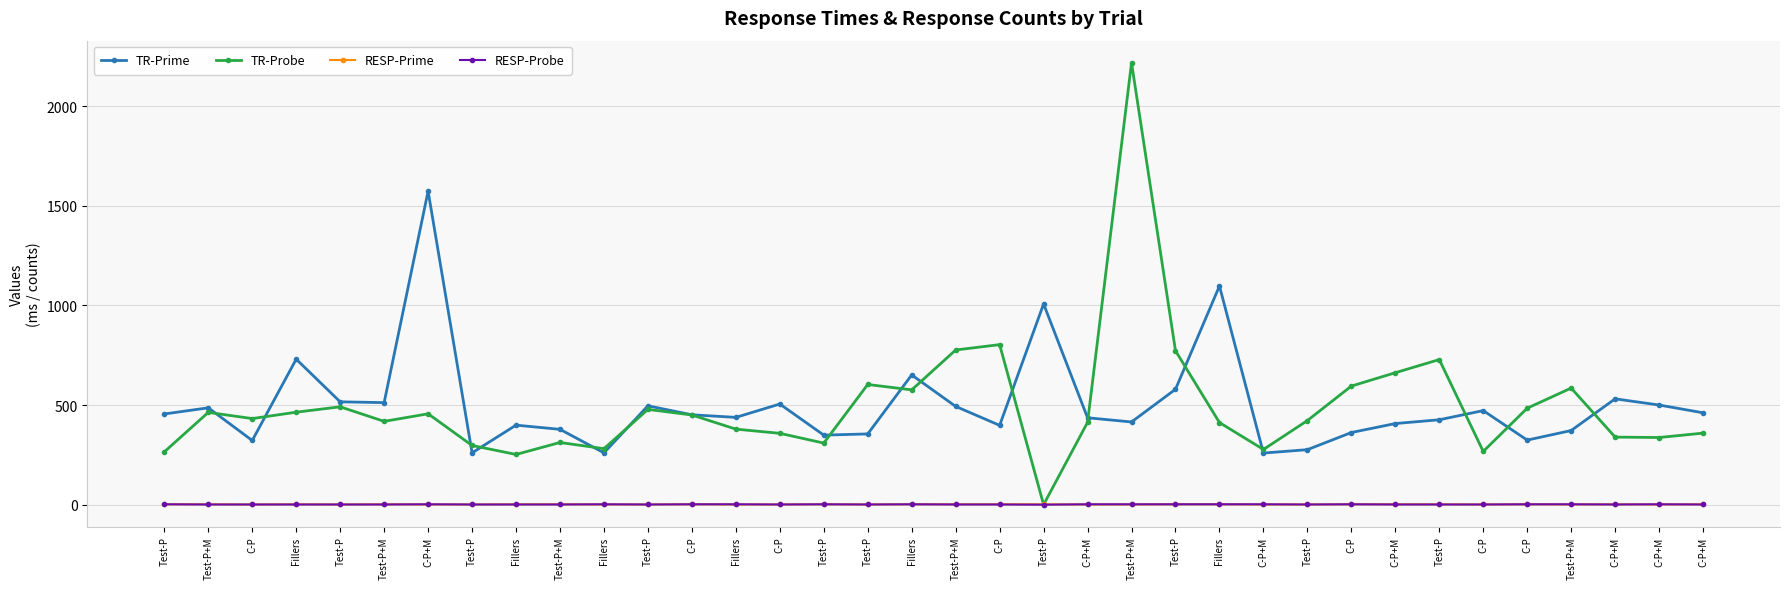

How many distinct data groups are displayed?

4